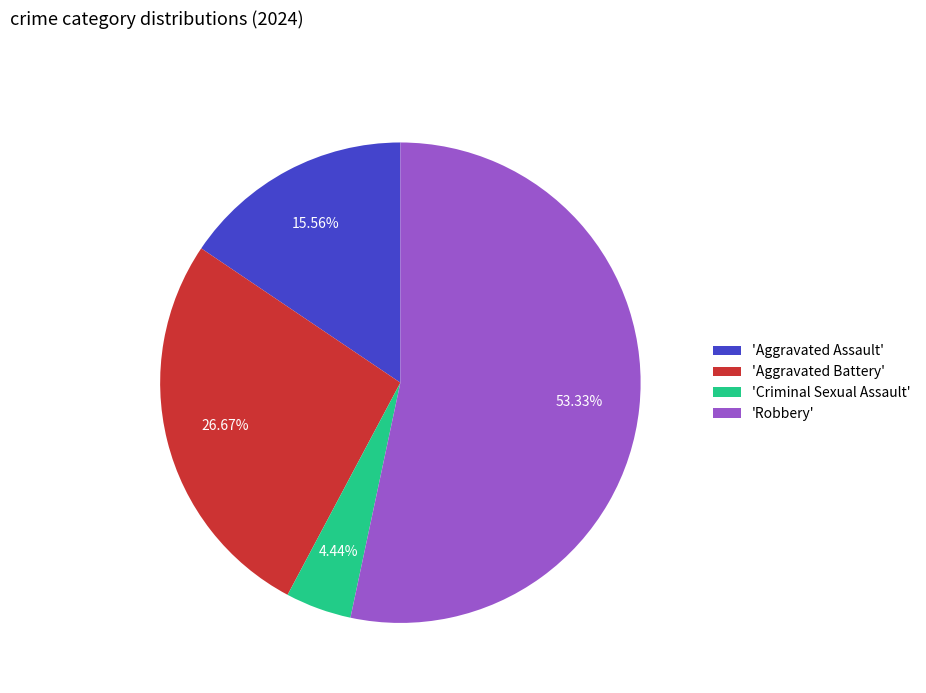

Which slice is the largest?

'Robbery'